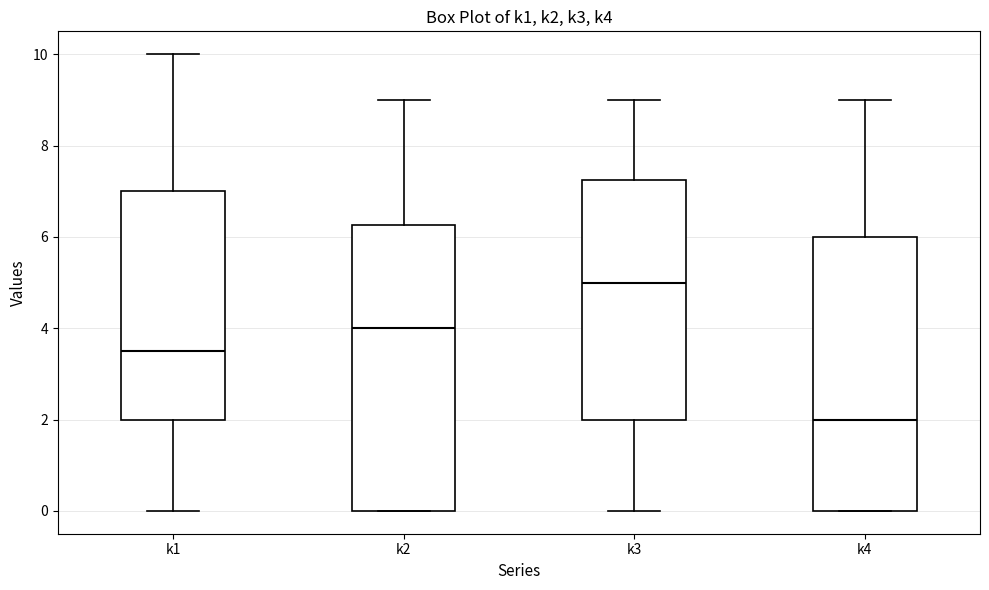

Reading left to right, transcribe this box plot: for each box, give where its median line is, the range the box spans, and where its two whiskers end, as read against the y-axis. The values are not printed on the chart, so give them approximately, as read against the axis.

k1: median 3.6, box 2.0 to 7.0, whiskers 0.0 to 10.0
k2: median 4.0, box 0.0 to 6.2, whiskers 0.0 to 9.0
k3: median 5.0, box 2.0 to 7.2, whiskers 0.0 to 9.0
k4: median 2.0, box 0.0 to 6.0, whiskers 0.0 to 9.0